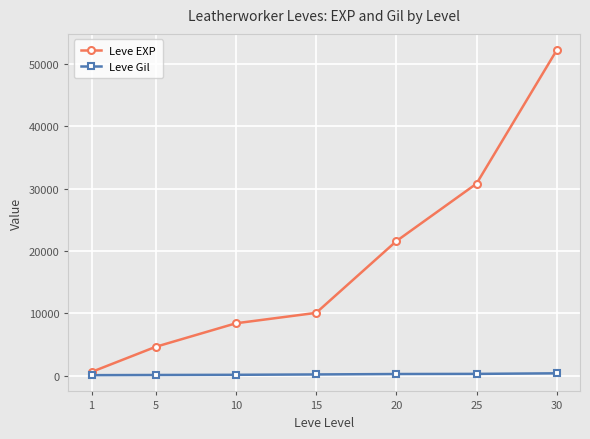

At which category is the sum across all series the highest?

30